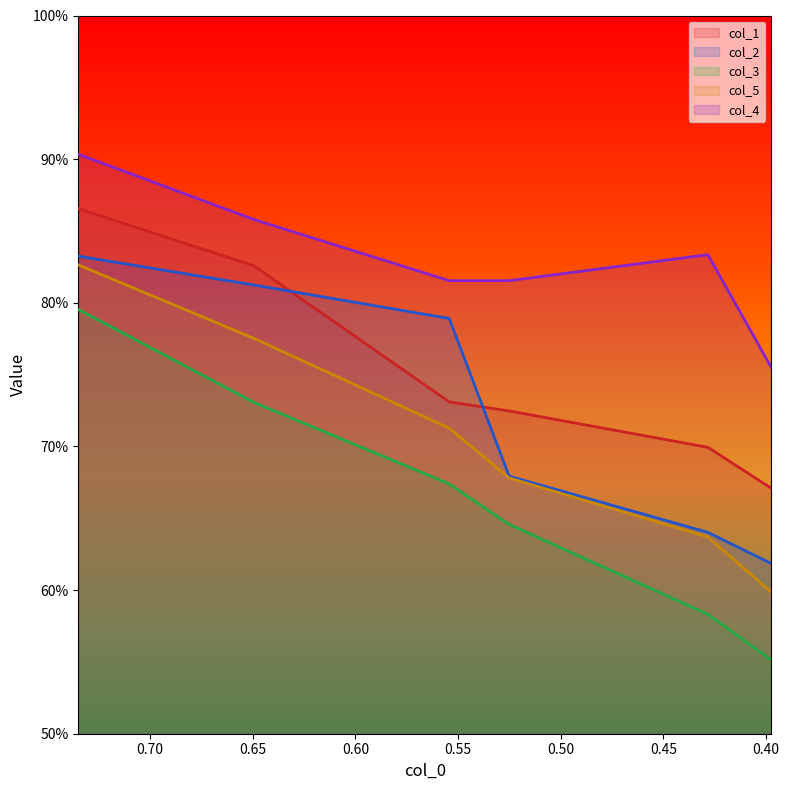

What value does the col_5 series have at 0.5543?

0.7